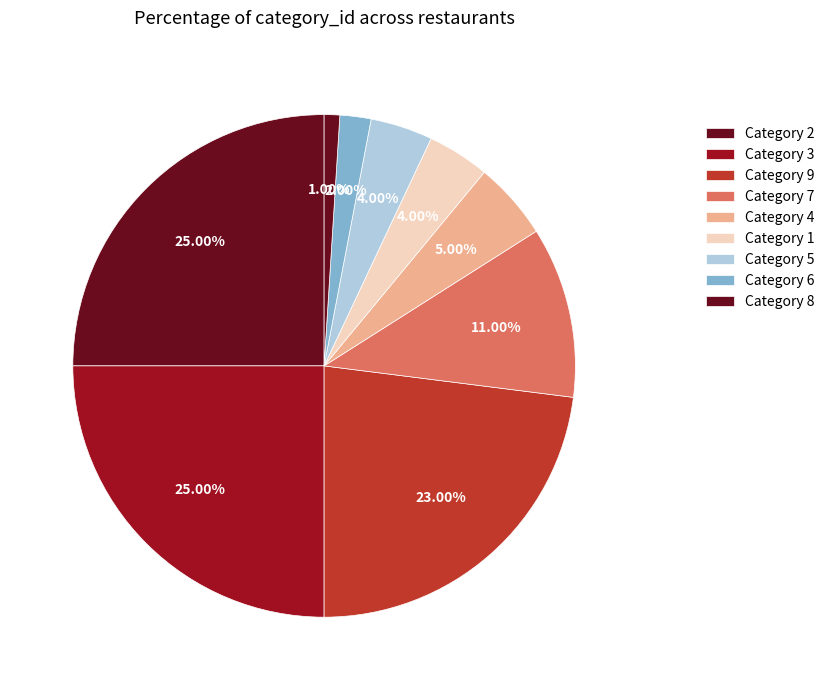

Which category has the biggest portion of the pie?

3